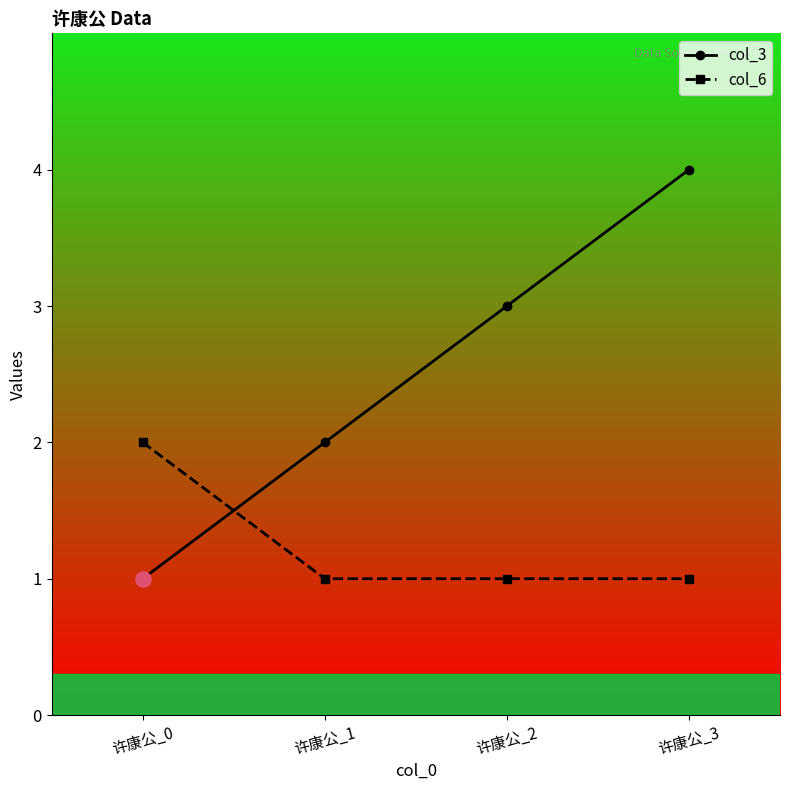

Which series has the largest range (max minus min)?

col_3